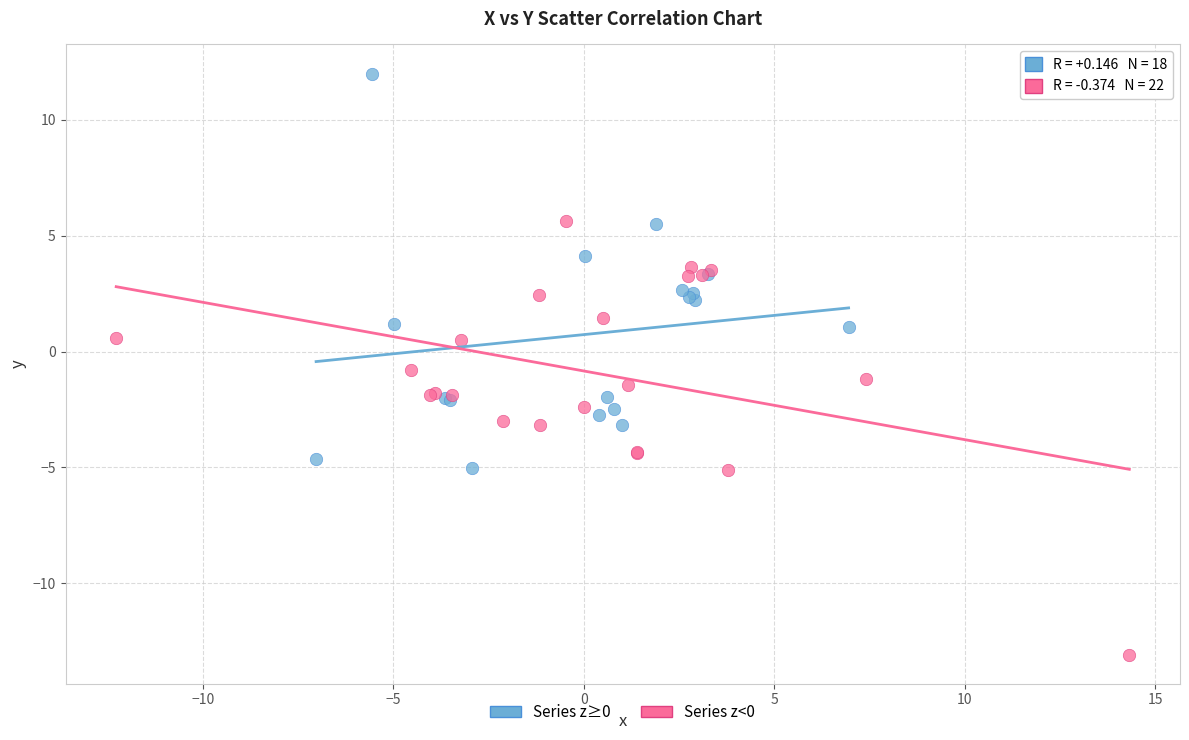

Which series contains the highest Y value?

Series z≥0